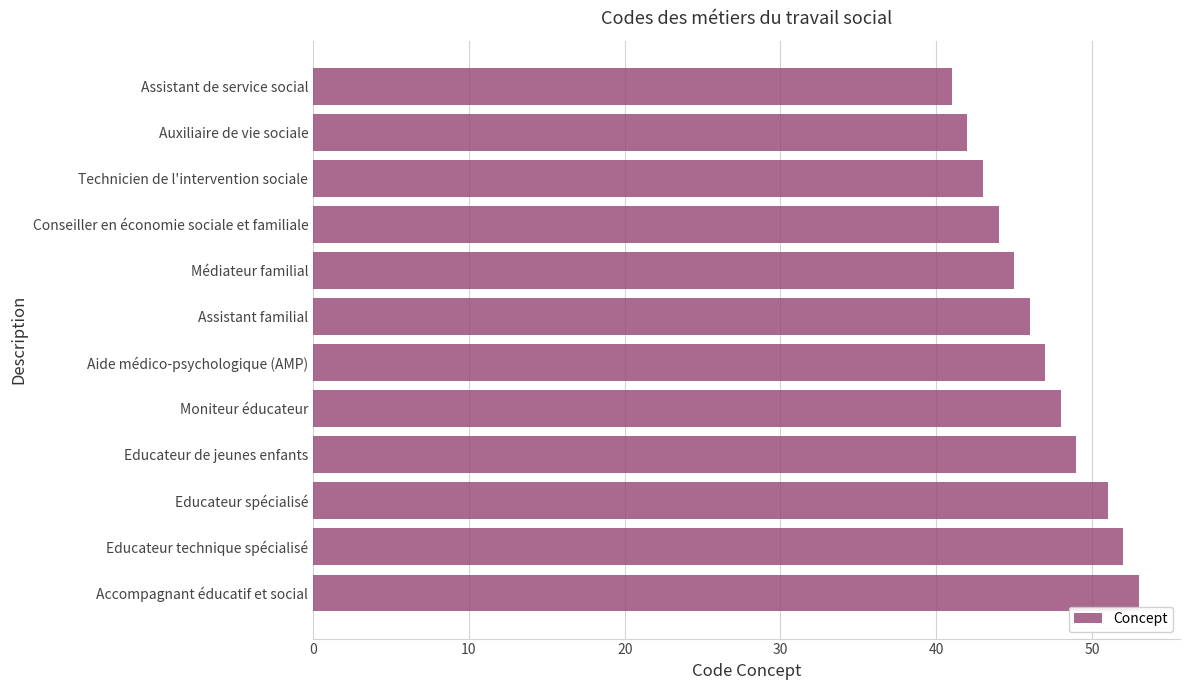

Reading bottom to top, transcribe all the data shown in this chart.

53	52	51	49	48	47	46	45	44	43	42	41